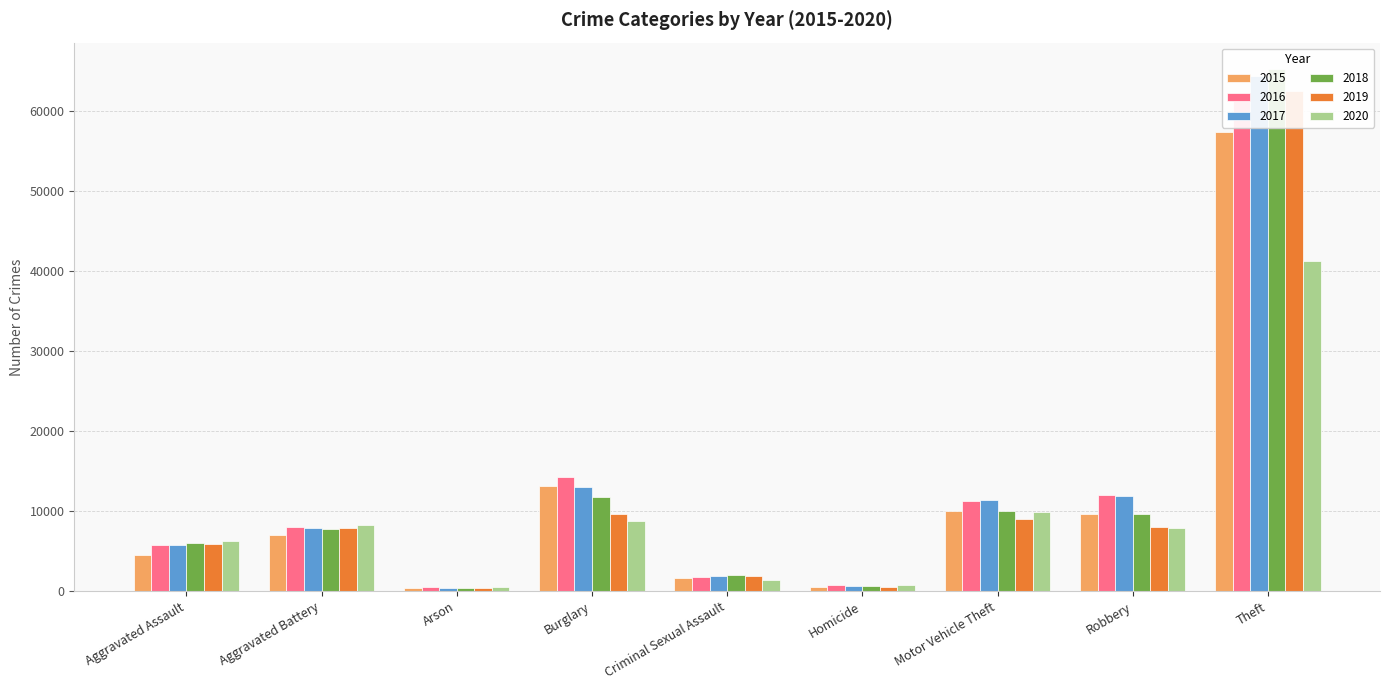

What is the label of the 7th bar from the right?

Arson